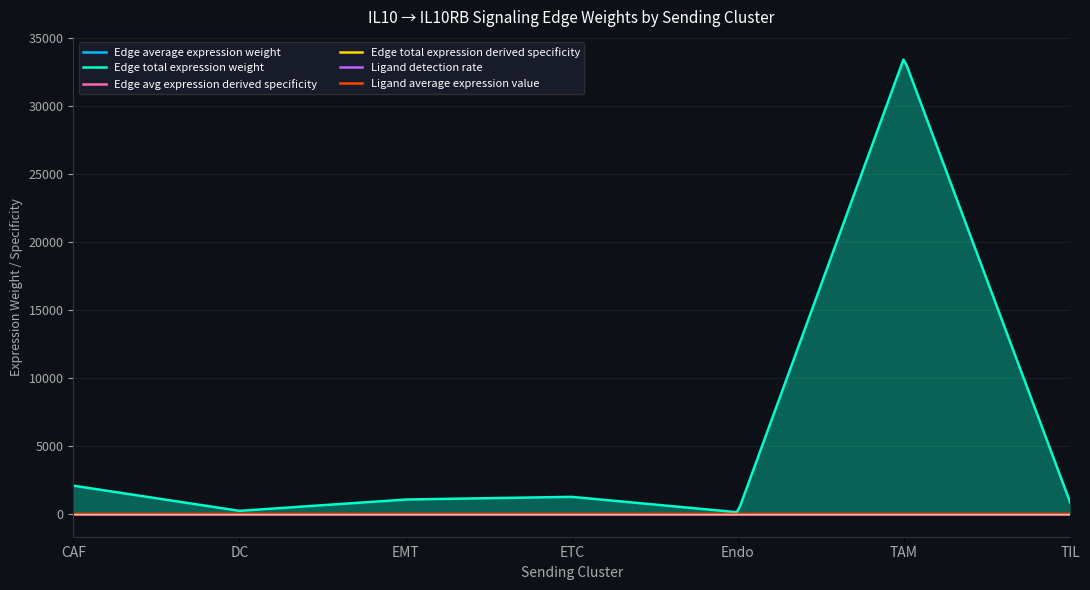

True or false: Ligand average expression value and Edge average expression weight intersect in this chart.

False